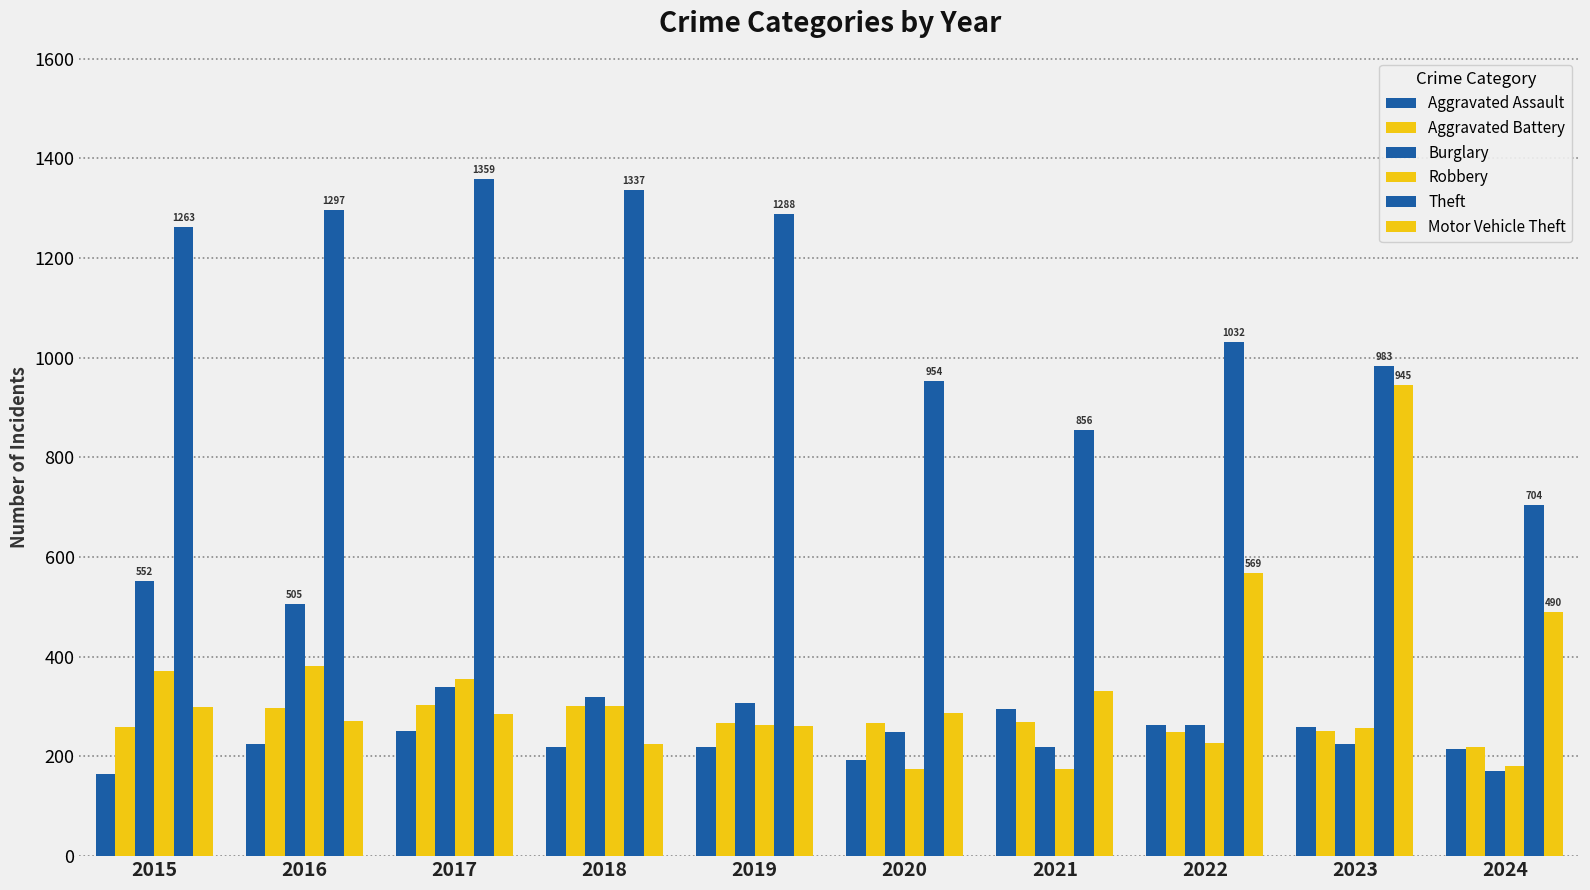

Which series changed the most between 2020 and 2023?

Motor Vehicle Theft